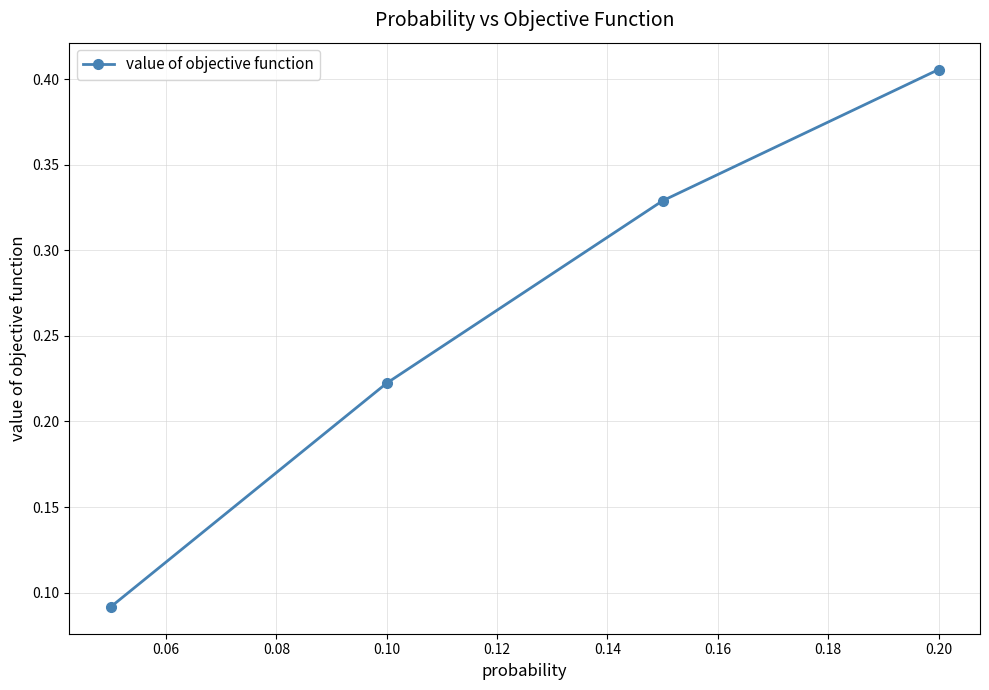

True or false: there are more than 2 points higher than both neighbors.

False